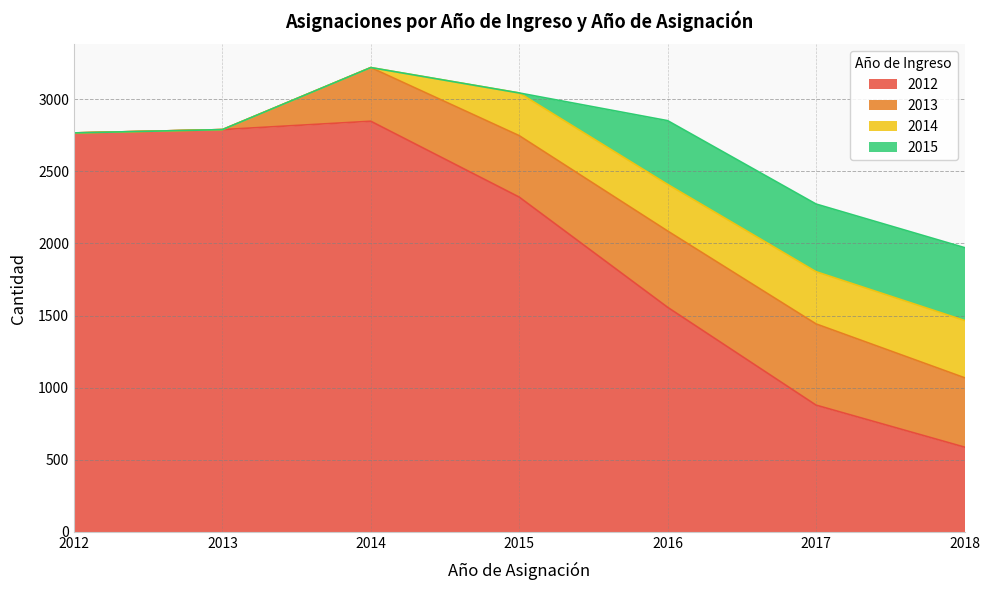

What is the highest value of the 2012 series?

2847